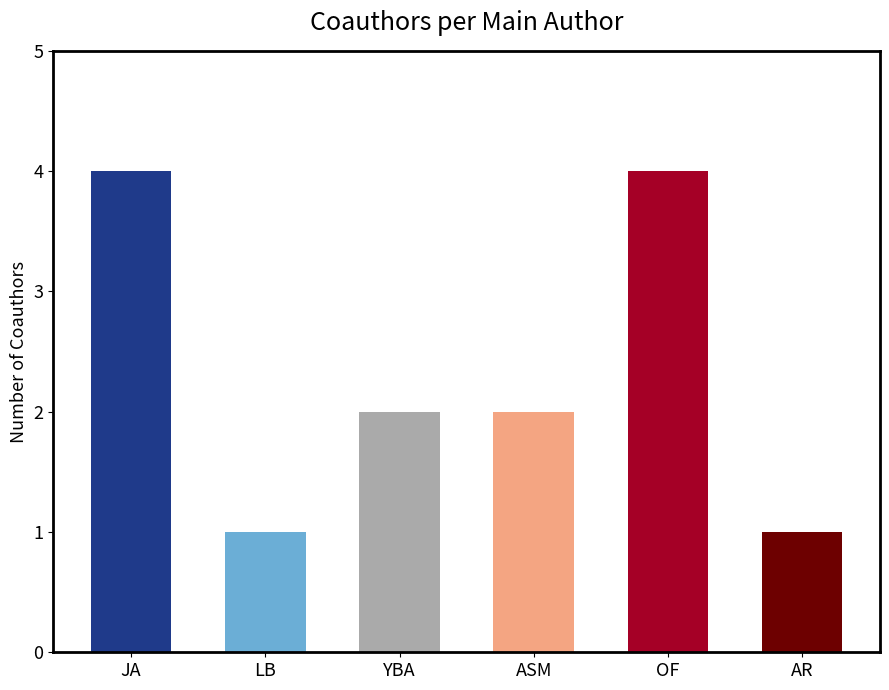

Which has a higher value, LB or JA?

JA